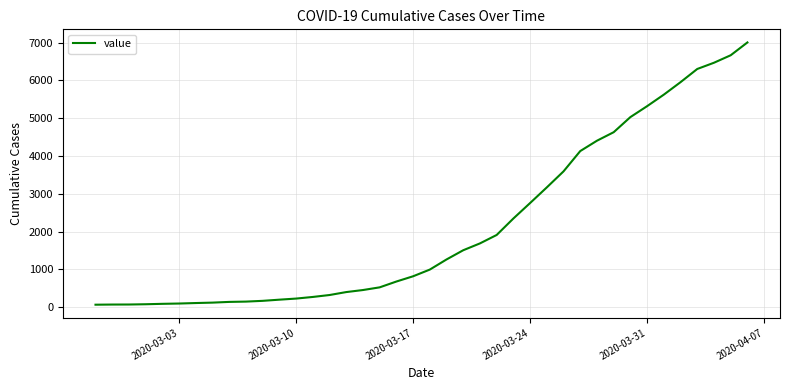

What is the difference between the maximum and minimum values?

6939